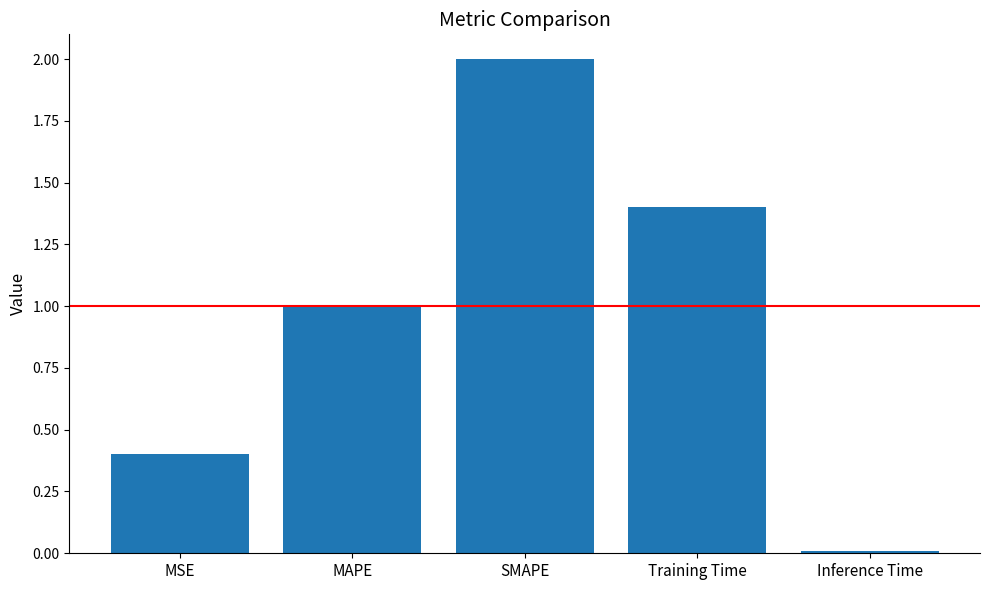

At which label is the value closest to 1?

MAPE